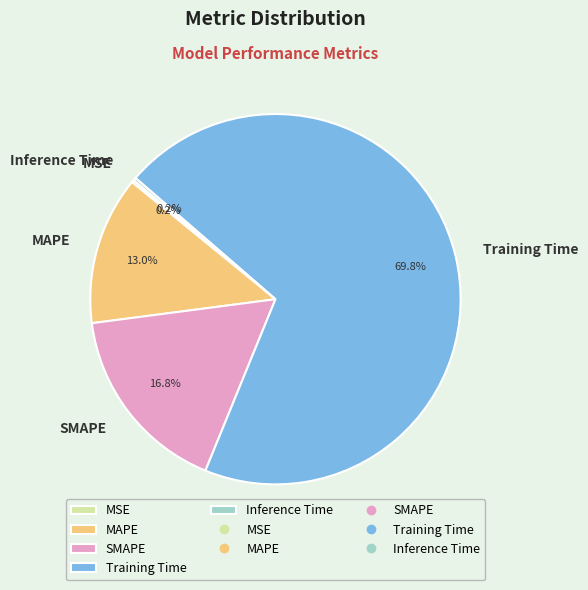

What is the largest slice in the pie chart?

Training Time